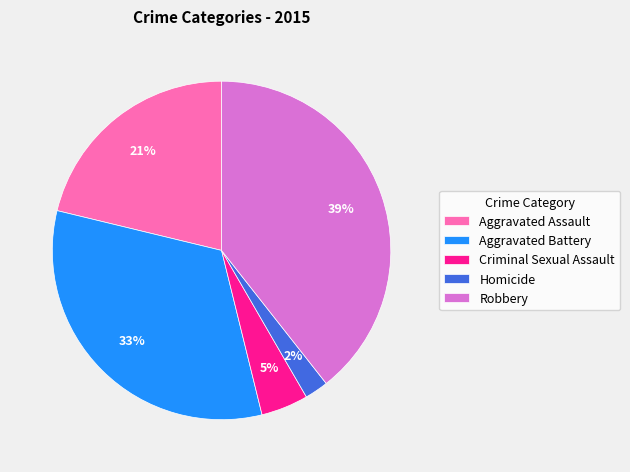

To the nearest percent, what is the difference between the Homicide and Robbery slice percentages?

37%